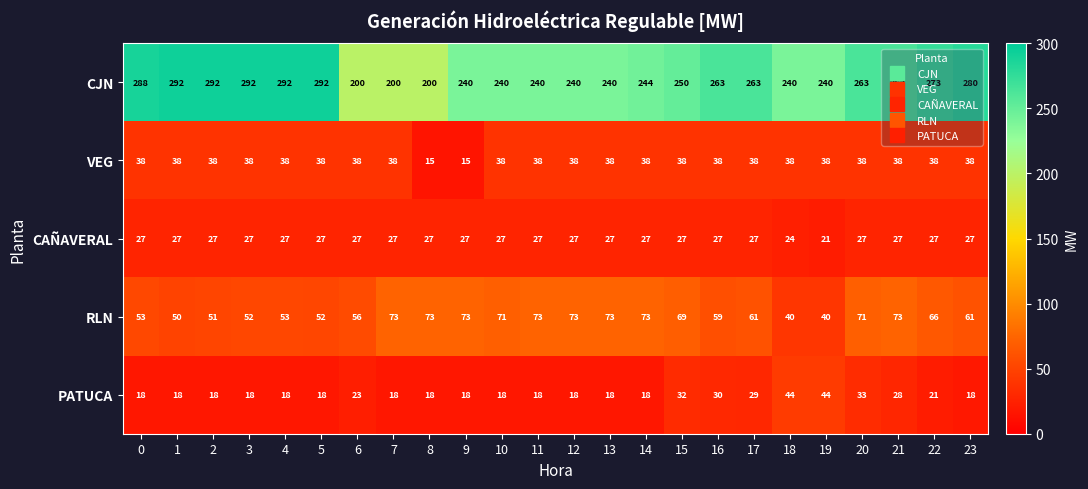

How many values in the VEG series are below 38?

2